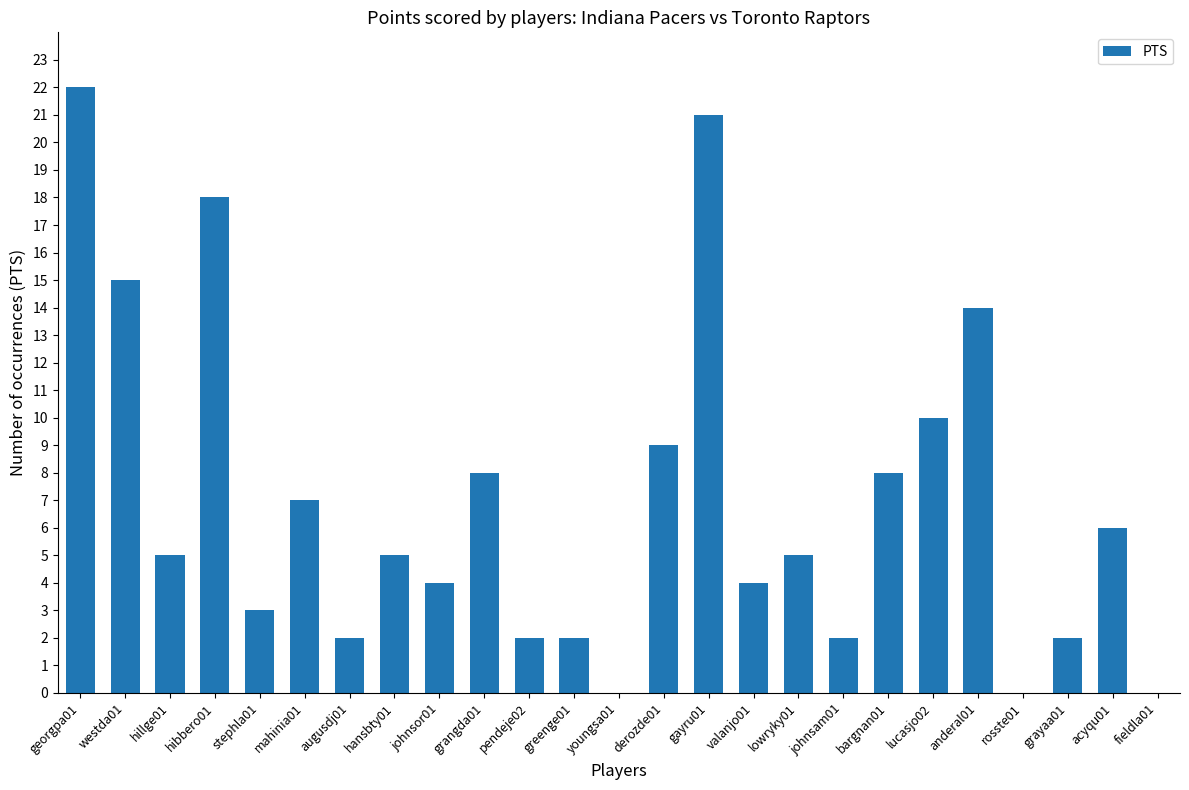

Read the value at mahinia01, to the nearest 10.

10